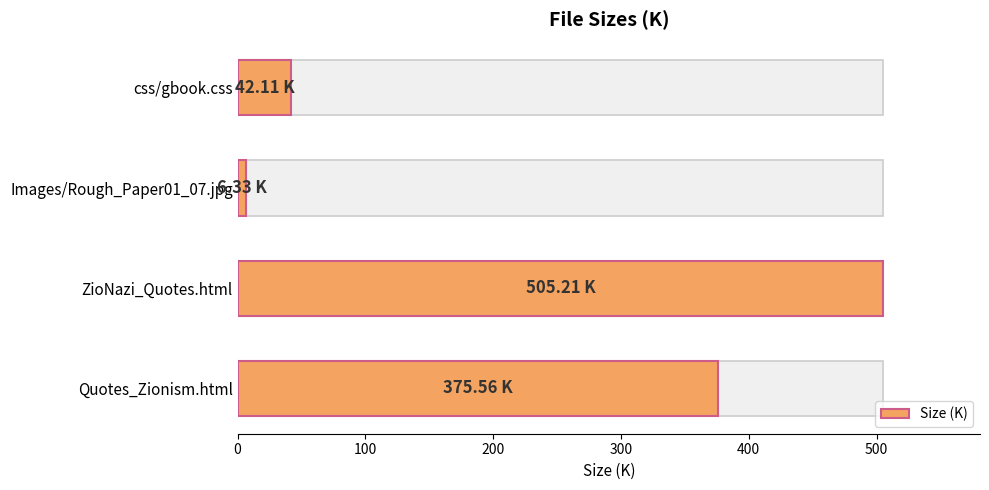

What is the sum of all values?

929.2